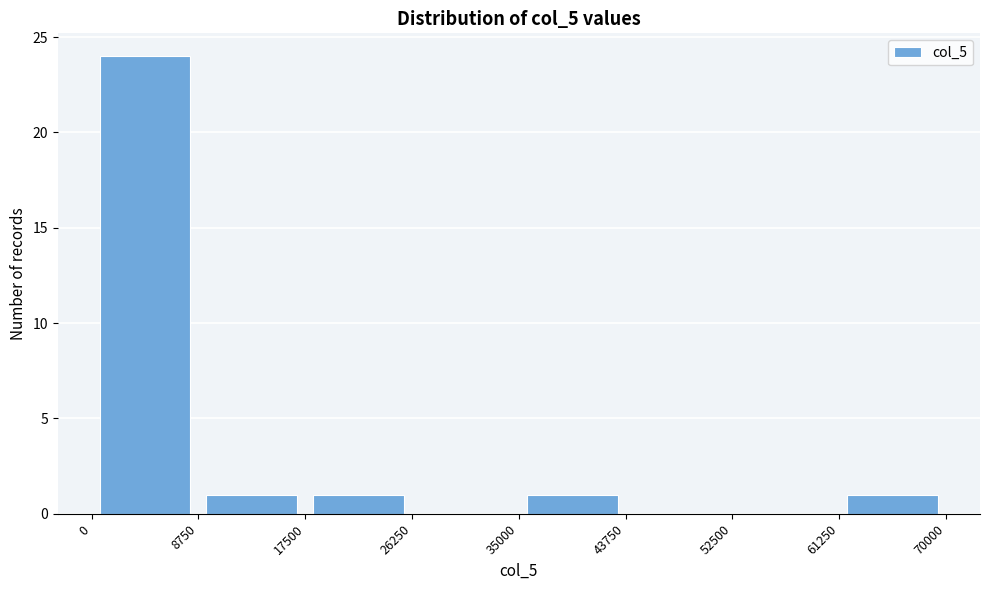

Reading left to right, list every bar in this chart as the range it spans on the x-axis followed by its height. The values are not printed on the chart, so give them approximately, as read against the axis.

0 to 8750: 24
8750 to 17500: 1
17500 to 26250: 1
26250 to 35000: 0
35000 to 43750: 1
43750 to 52500: 0
52500 to 61250: 0
61250 to 70000: 1